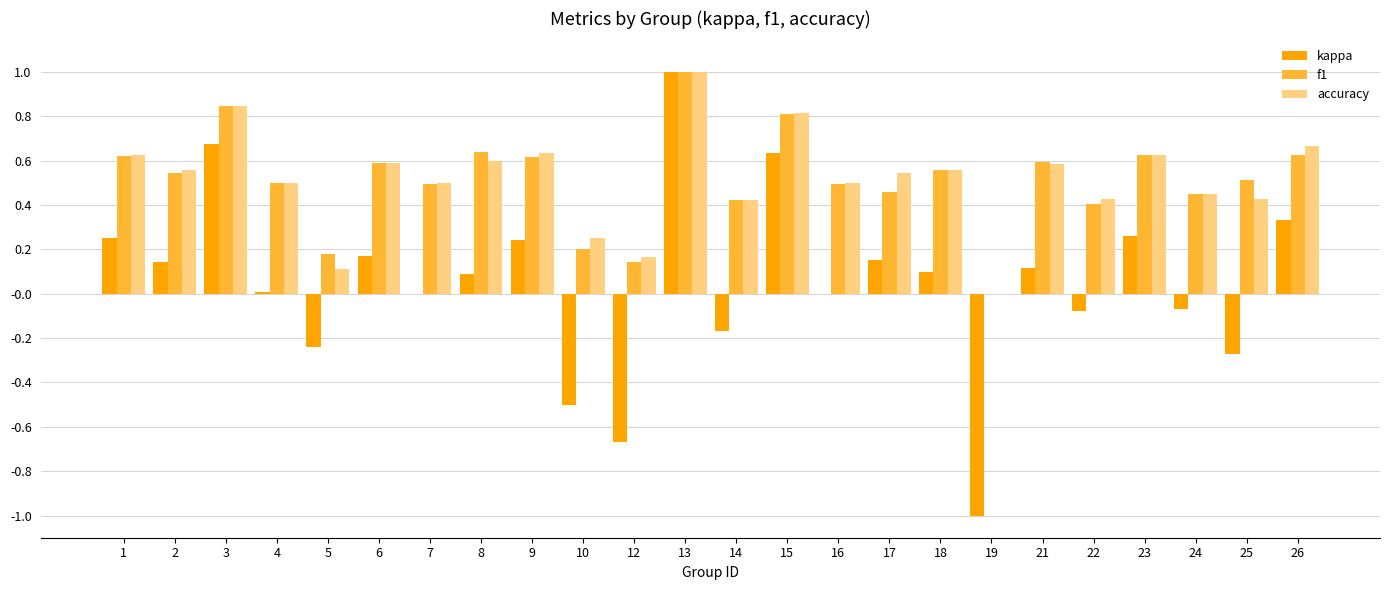

Is the value of f1 at 25 greater than the value of kappa at 14?

Yes